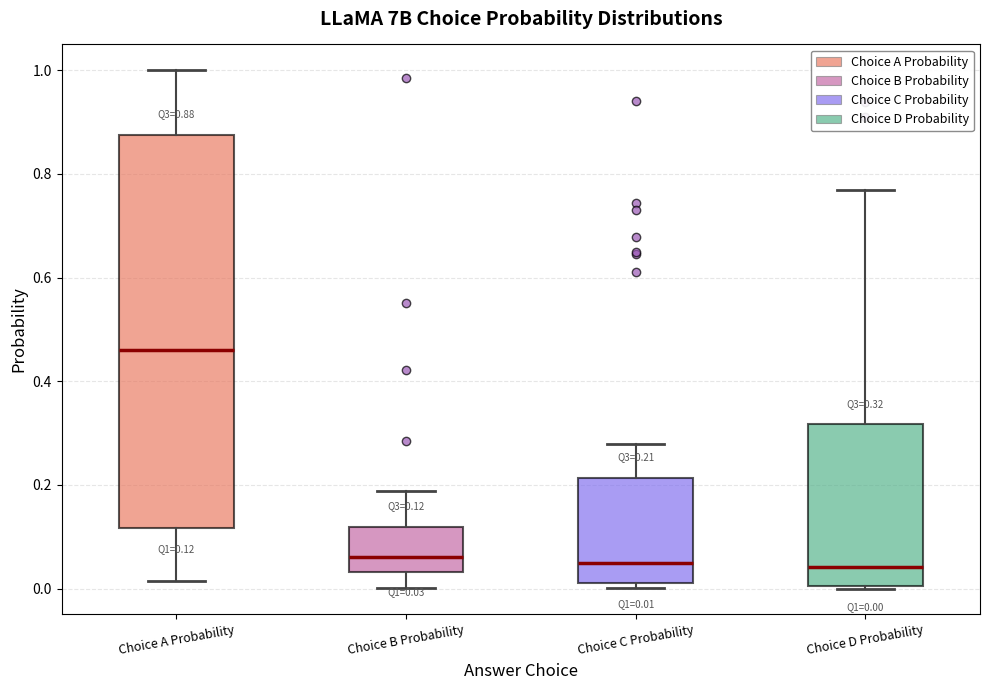

Which box has the highest median line?

Choice A Probability